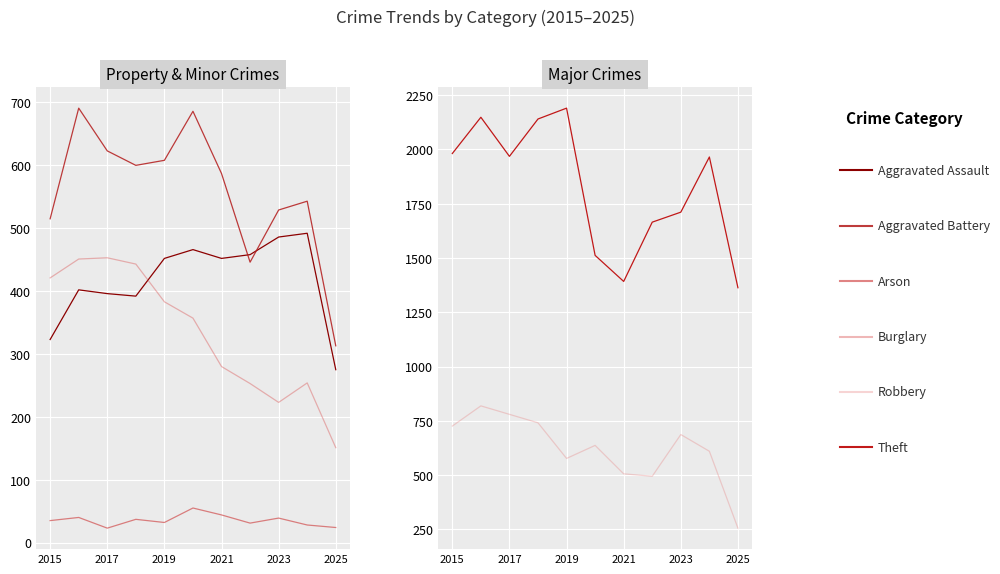

What is the average value of the Robbery series?

621